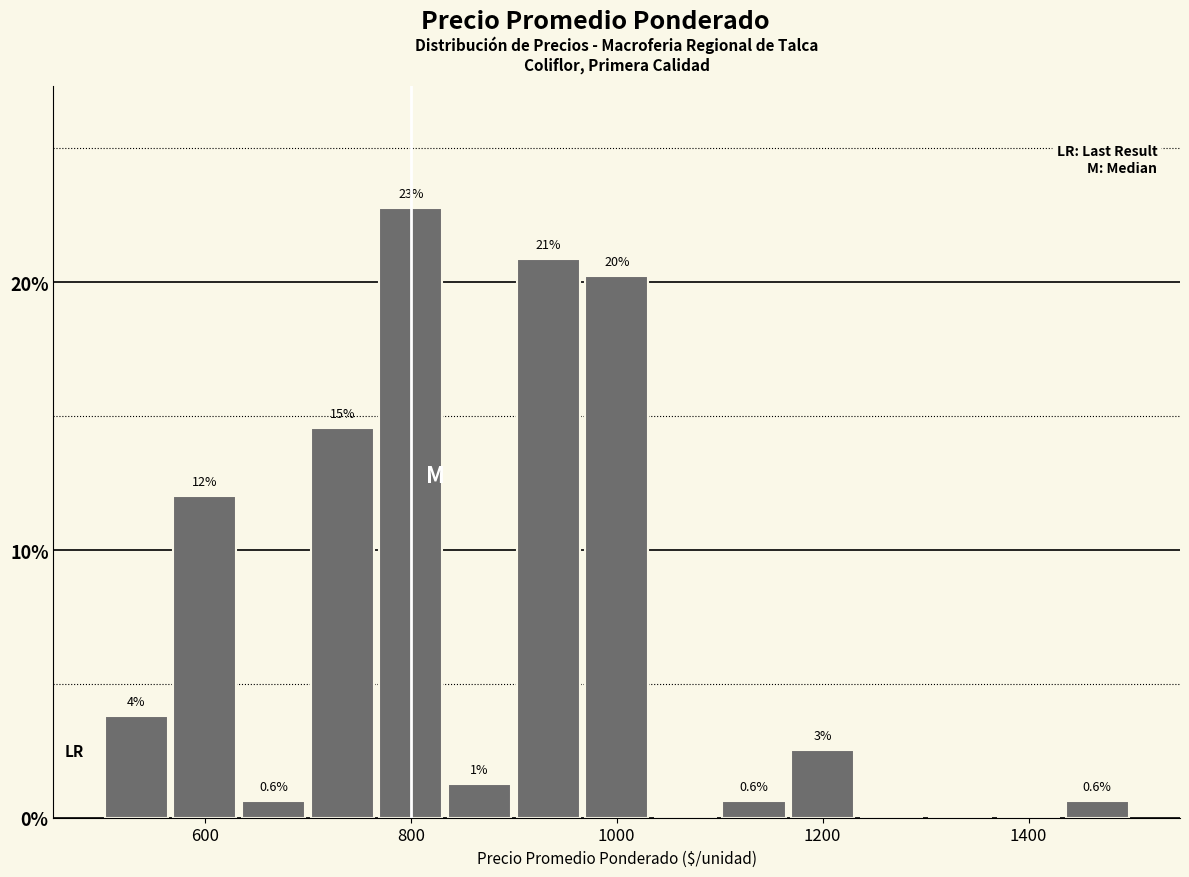

Around what value on the x-axis is the tallest bar? Give the approximate position of its centre, as read against the axis.

800